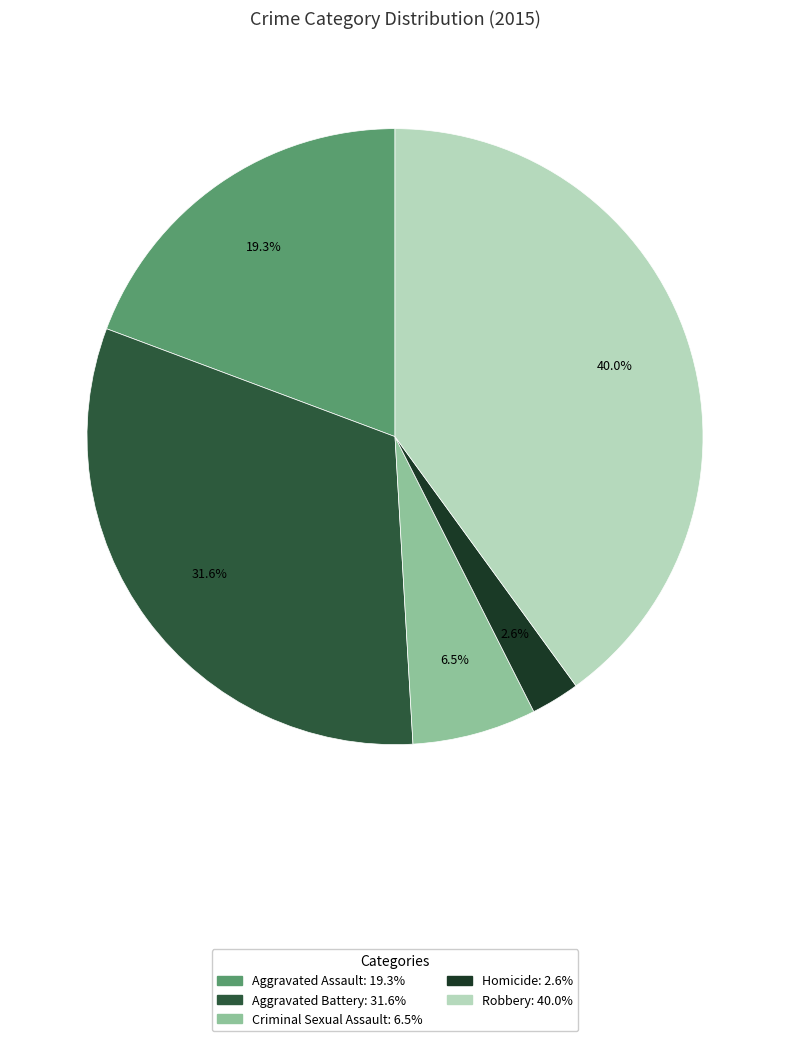

How many segments does this pie chart have?

5